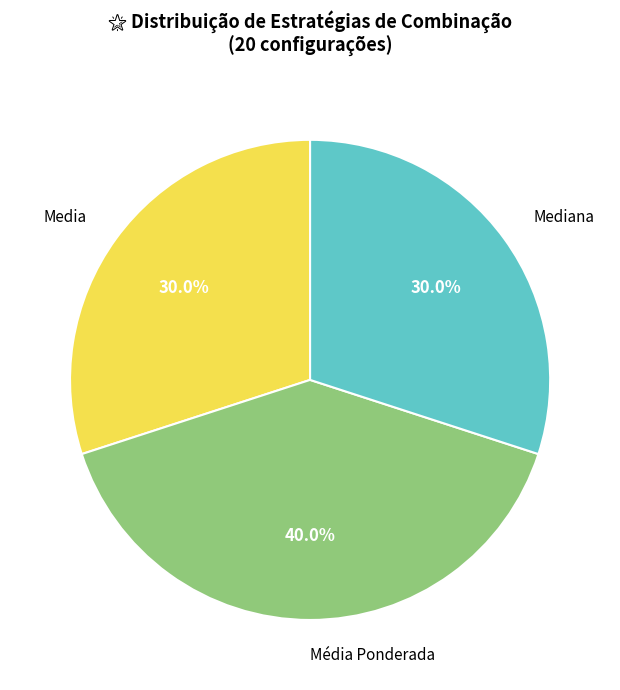

Combined, what portion of the pie is Mediana and Media?

60.0%